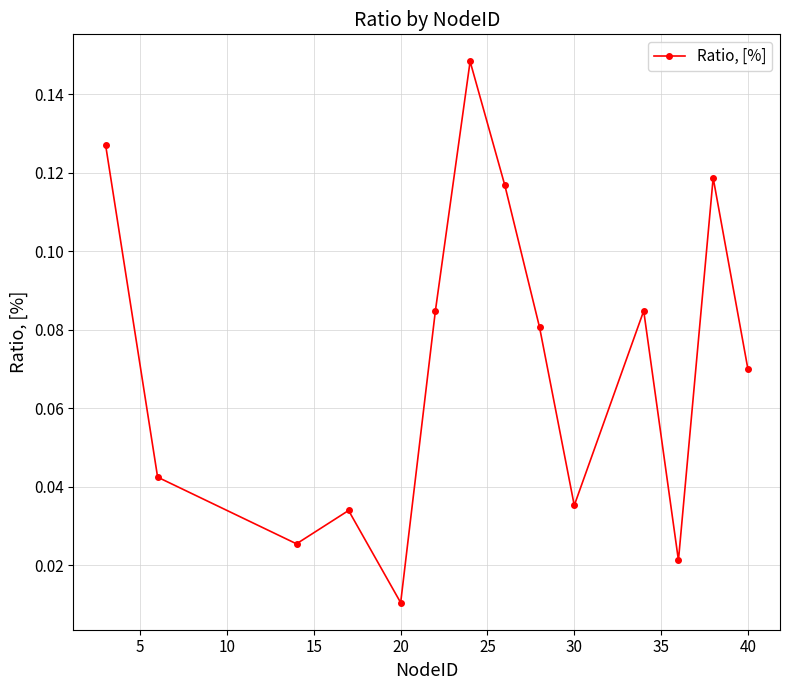

Does the chart display data point markers on the line(s)?

Yes